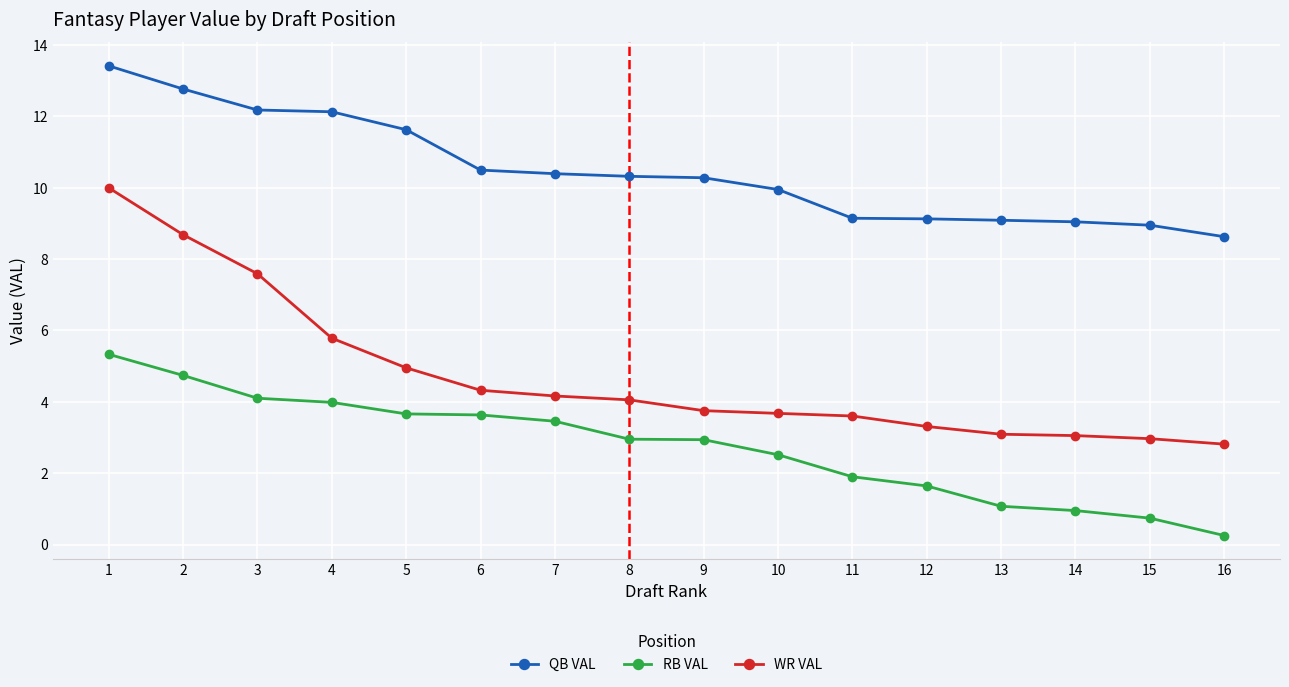

True or false: QB VAL and WR VAL cross at least once.

False